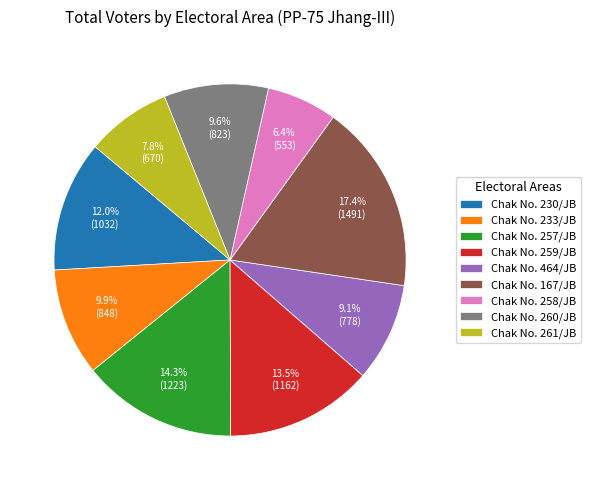

What is the largest slice in the pie chart?

Chak No. 167/JB